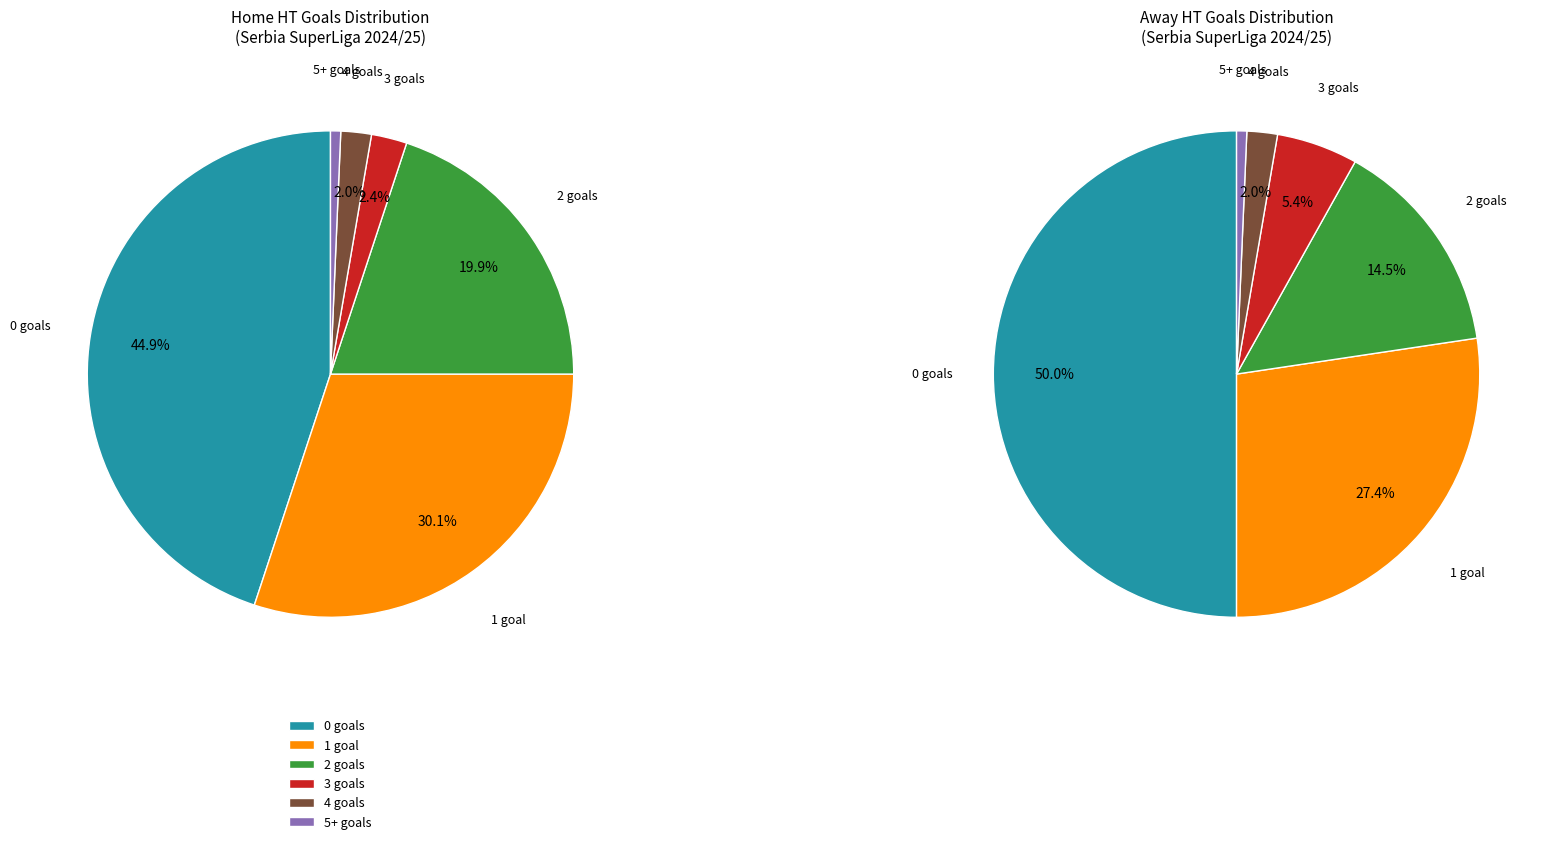

To the nearest percent, what percentage of the pie is 3?

8%